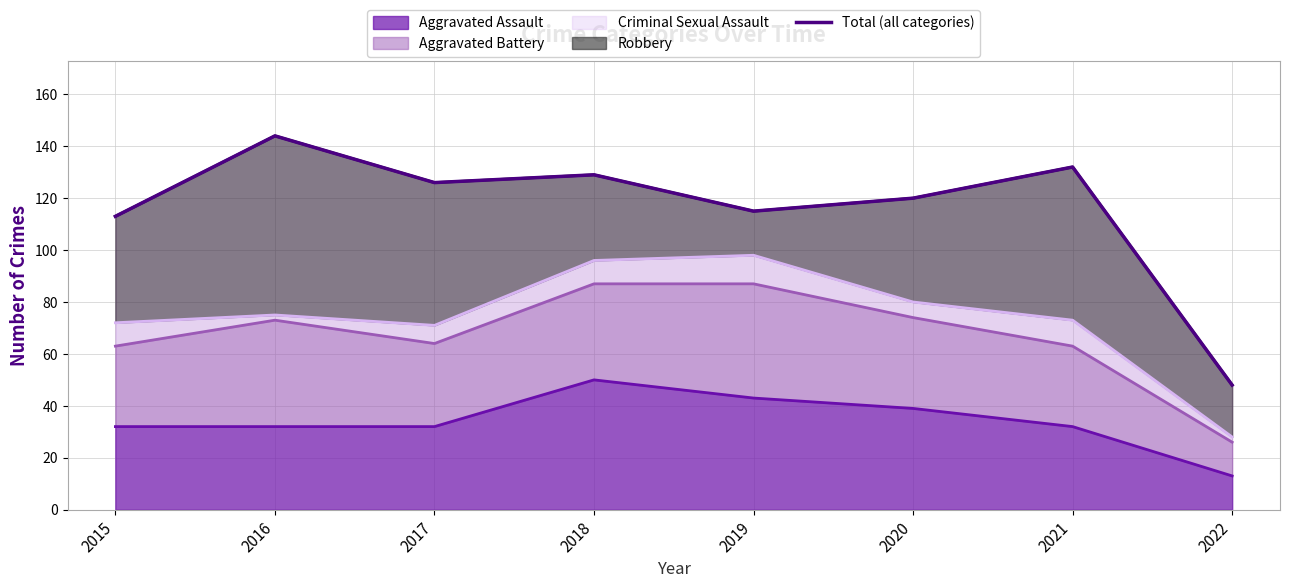

How many values are below 126?

4